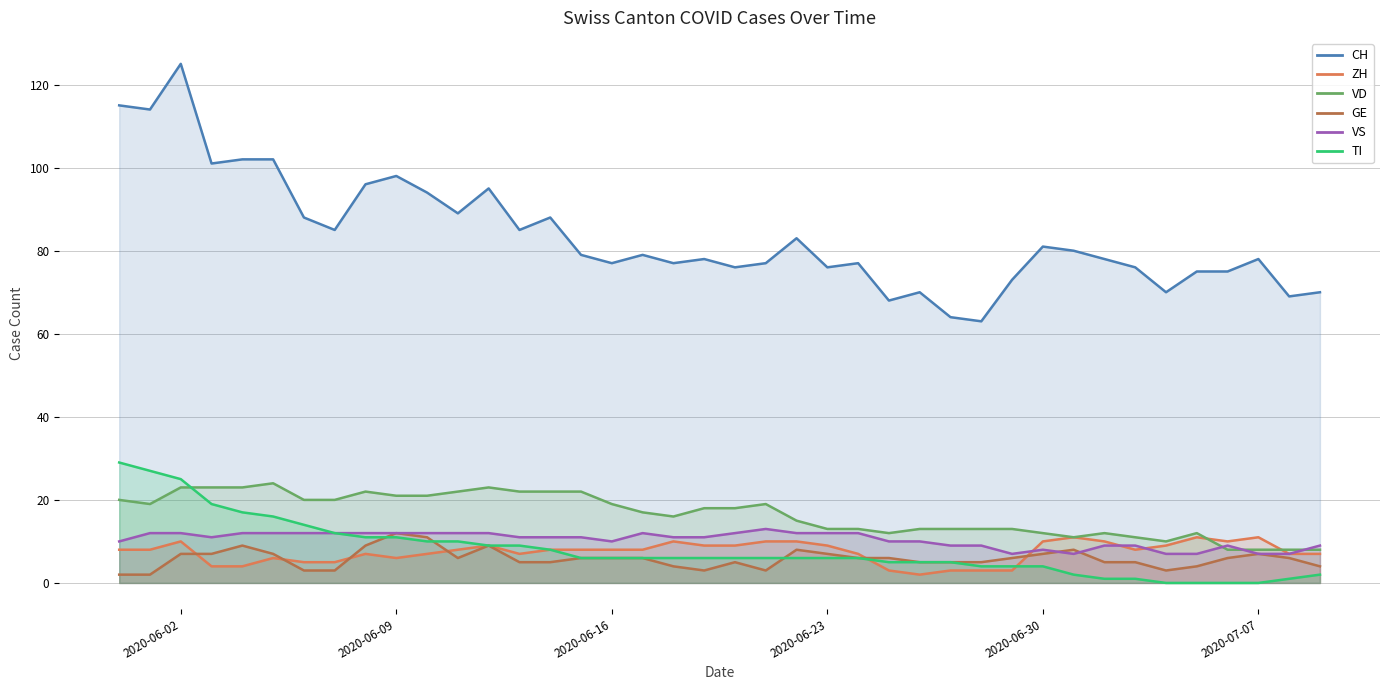

How many data points does each series have?

40